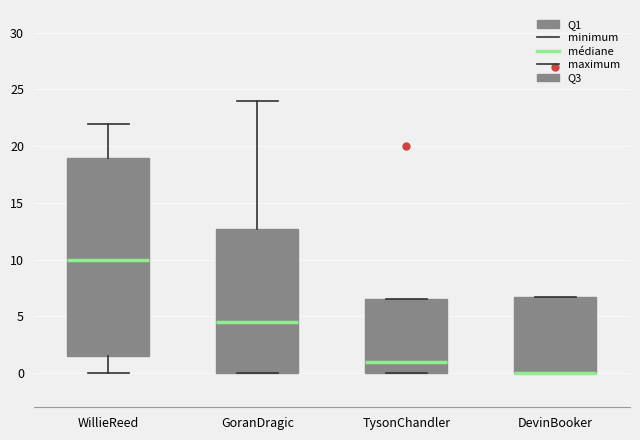

Reading left to right, transcribe this box plot: for each box, give where its median line is, the range the box spans, and where its two whiskers end, as read against the y-axis. The values are not printed on the chart, so give them approximately, as read against the axis.

WillieReed: median 10.0, box 1.5 to 19.0, whiskers 0.0 to 22.0
GoranDragic: median 4.5, box 0.0 to 13.0, whiskers 0.0 to 24.0
TysonChandler: median 1.0, box 0.0 to 6.5, whiskers 0.0 to 6.5
DevinBooker: median 0.0 (drawn on the box's lower edge), box 0.0 to 7.0, whiskers 0.0 to 7.0